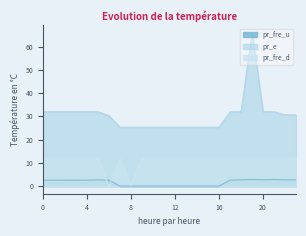

Reading left to right, extract all data points from this chart.

pr_fre_u: 2.5	2.5	2.5	2.5	2.5	2.7	2.5	0.0	0.0	0.0	0.0	0.0	0.0	0.0	0.0	0.0	0.0	2.5	2.7	2.8	2.7	2.8	2.7	2.7
pr_e: 32.0	32.0	32.0	32.0	32.0	32.0	30.3	25.3	25.3	25.3	25.3	25.3	25.3	25.3	25.3	25.3	25.3	32.0	32.0	66.0	32.0	32.0	30.7	30.6
pr_fre_d: 12.0	12.0	12.0	12.0	12.0	12.0	0.0	12.0	0.0	12.0	12.0	12.0	12.0	12.0	12.0	12.0	12.0	12.0	12.0	12.0	12.0	12.0	12.0	12.0